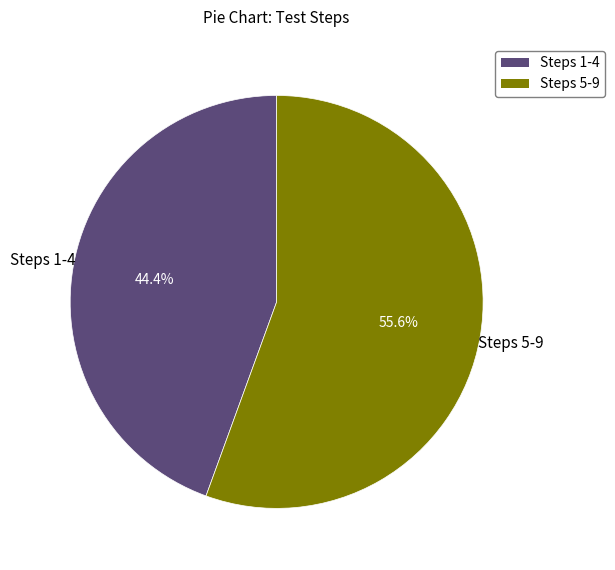

Which slice is the smallest?

Steps 1-4